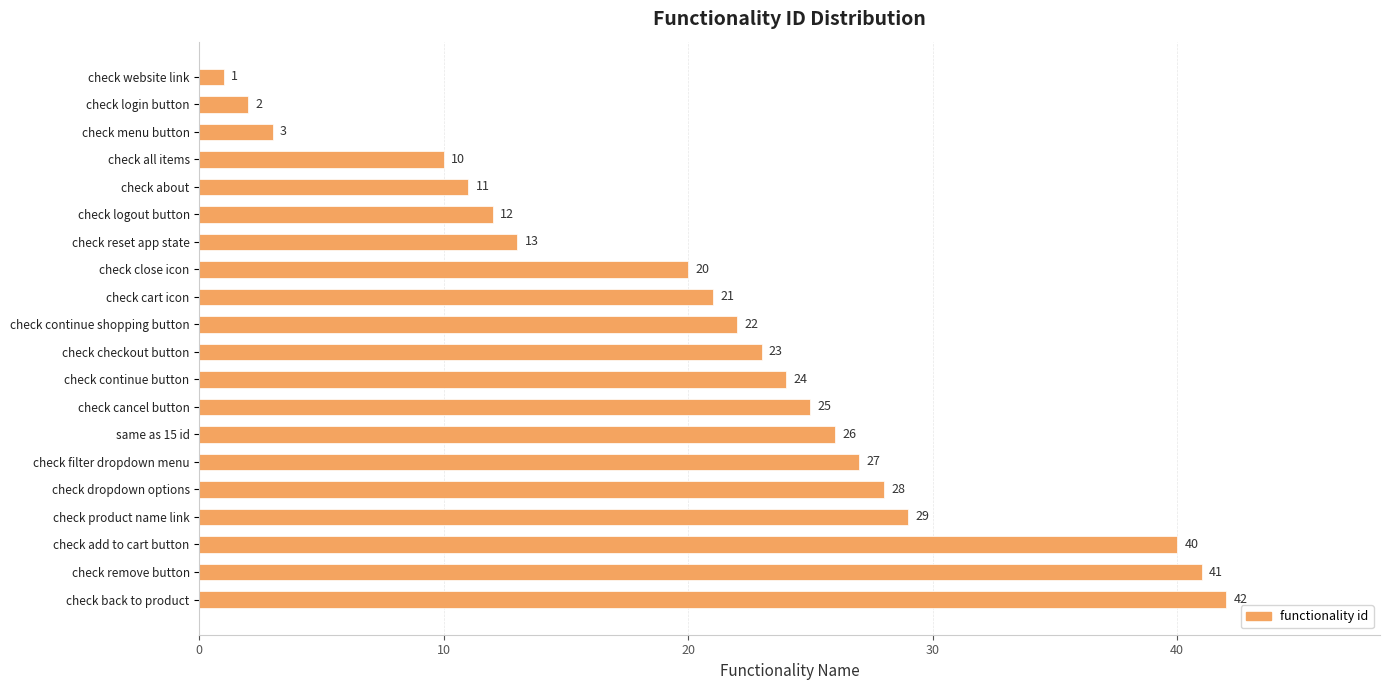

Reading top to bottom, what are all the values shown in this chart?

check website link=1	check login button=2	check menu button=3	check all items=10	check about=11	check logout button=12	check reset app state=13	check close icon=20	check cart icon=21	check continue shopping button=22	check checkout button=23	check continue button=24	check cancel button=25	same as 15 id=26	check filter dropdown menu=27	check dropdown options=28	check product name link=29	check add to cart button=40	check remove button=41	check back to product=42